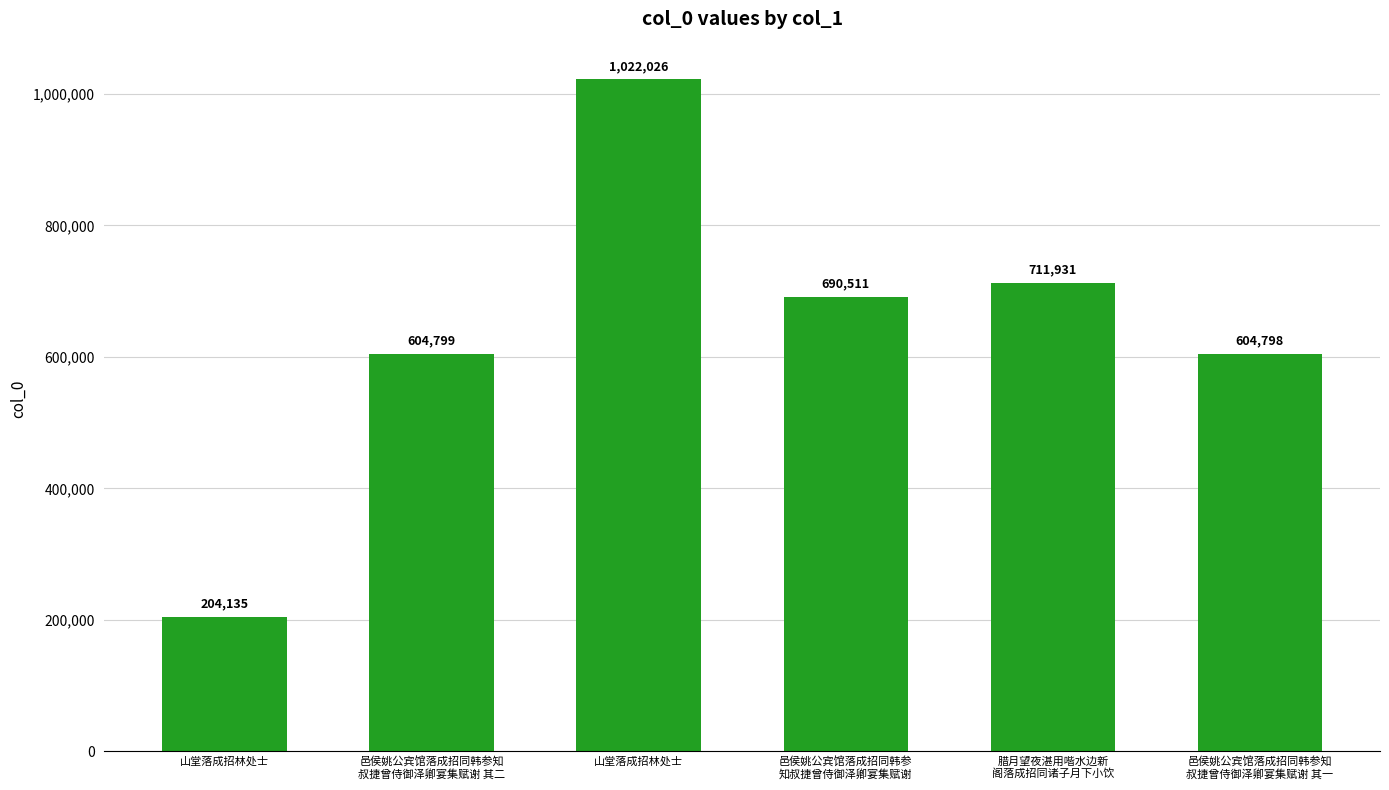

How many values are below 690511?

3